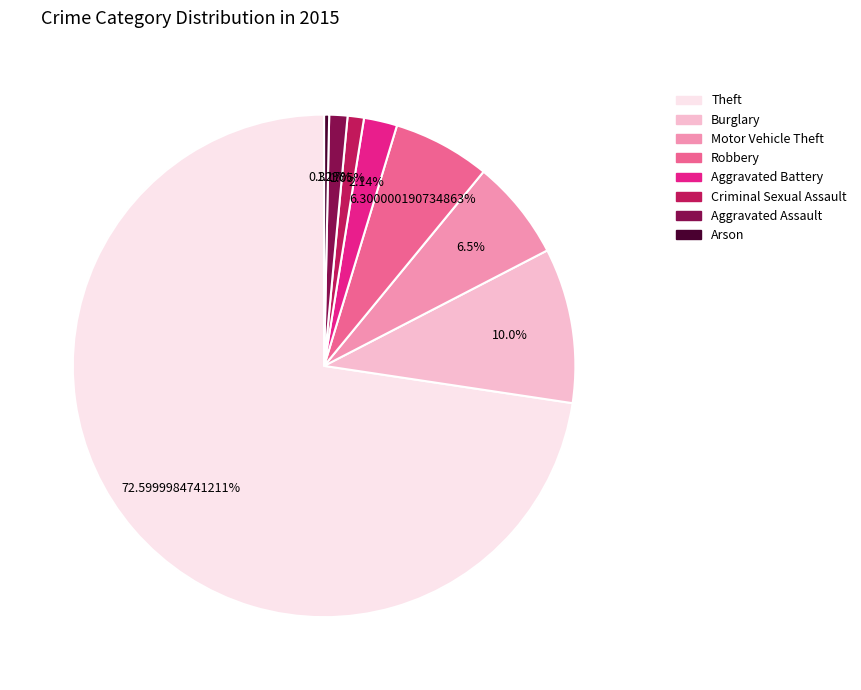

To the nearest percent, what percentage of the pie is Motor Vehicle Theft?

6%